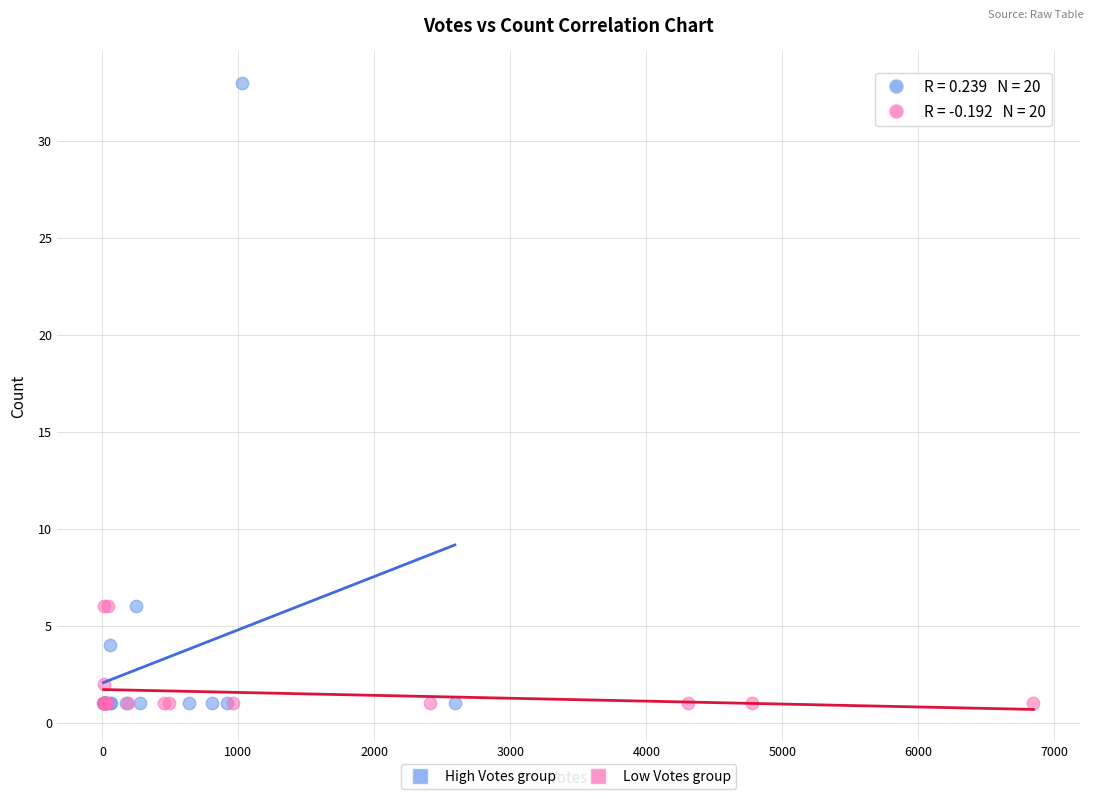

What are all the series names shown in the legend?

High Votes group, Low Votes group